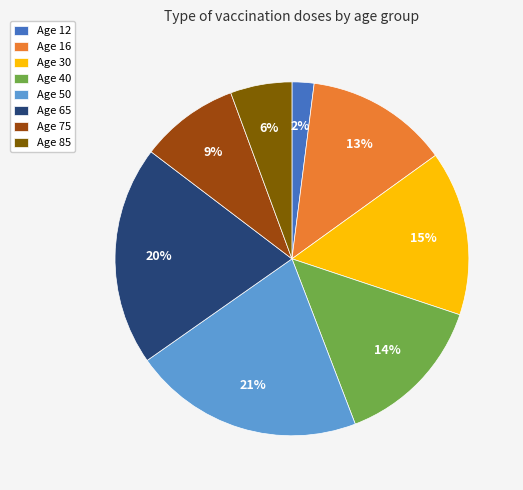

Which category has the biggest portion of the pie?

Age 50